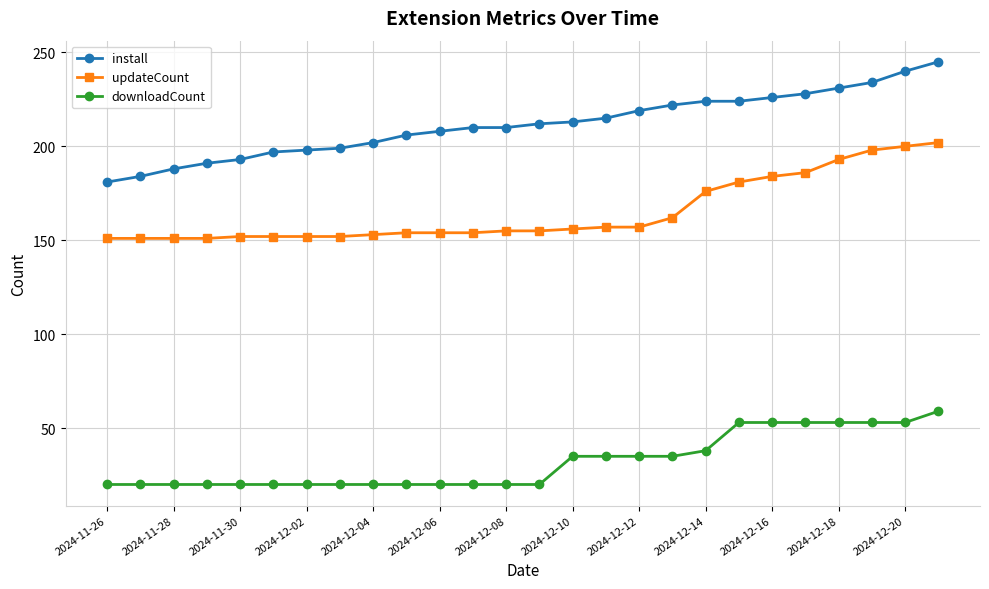

At how many categories does at least one series exceed 88?

26